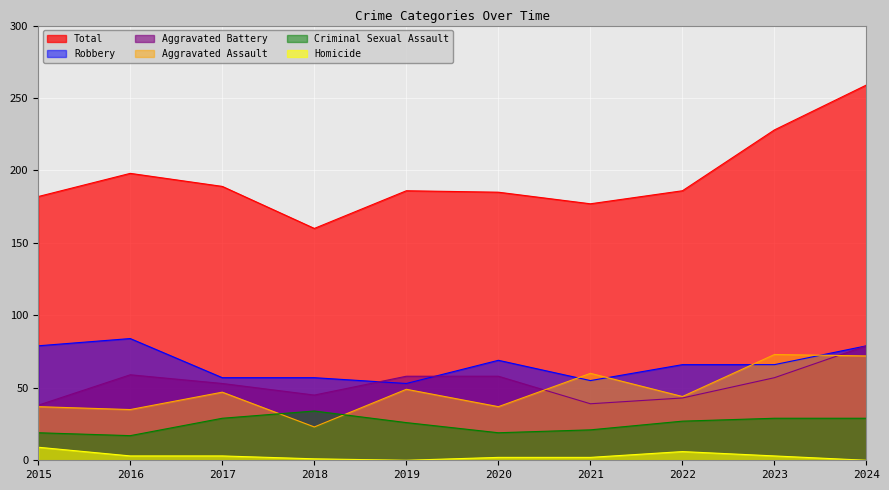

What is the sum of all Homicide values?

29